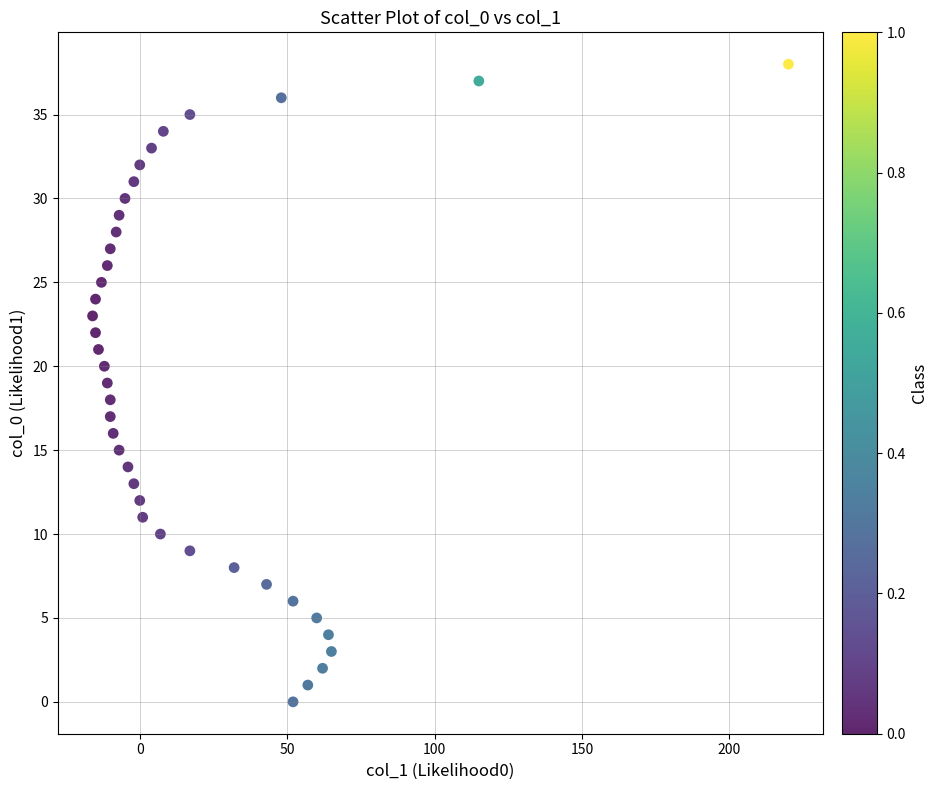

What is the range of X values (max minus min)?

236